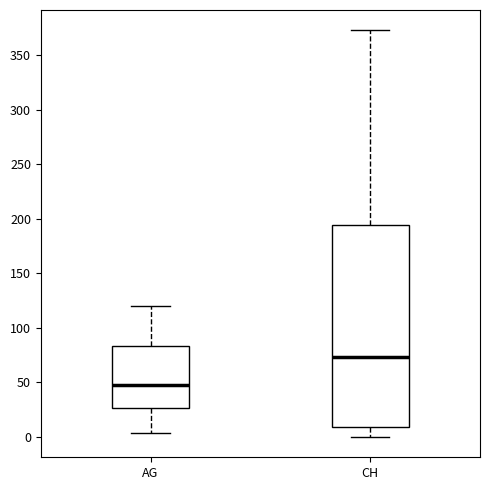

Where does the upper whisker of the box for CH end on the y-axis? The values are not printed on the chart, so give them approximately, as read against the axis.

375